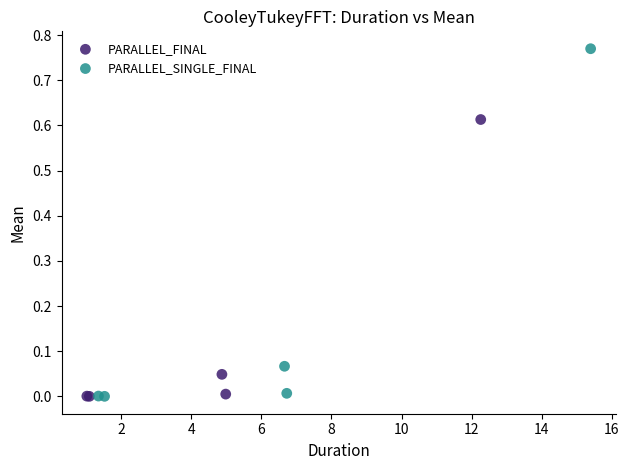

Which series contains the highest Y value?

PARALLEL_SINGLE_FINAL